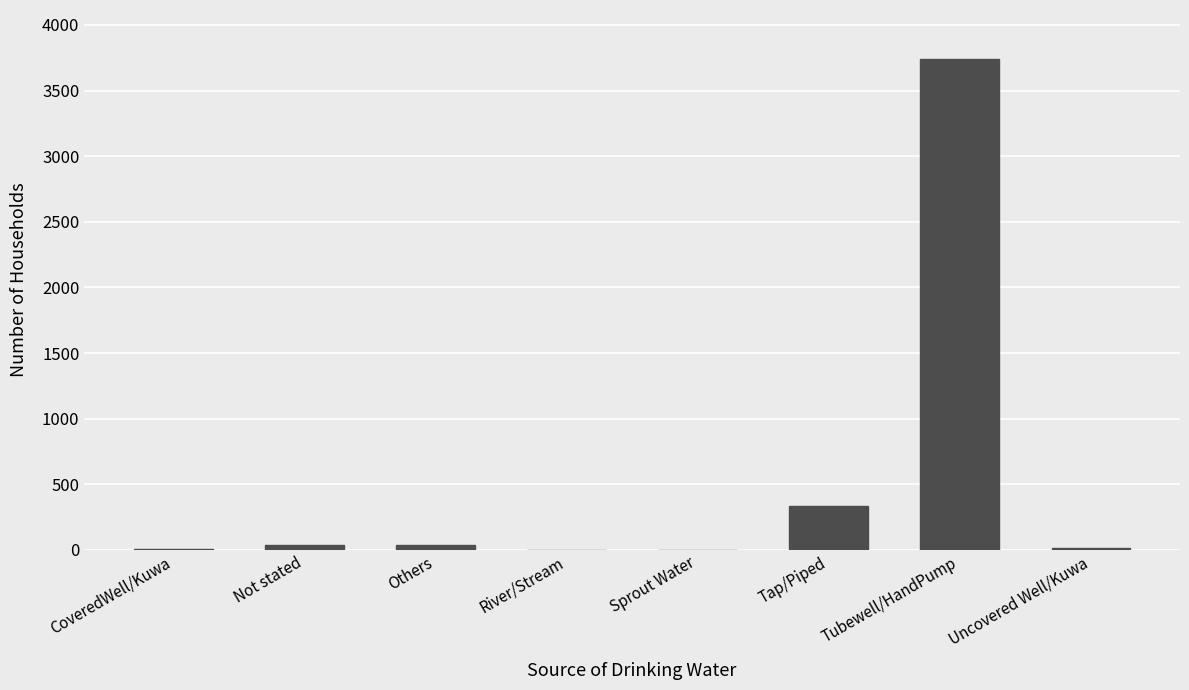

Which has a higher value, Tap/Piped or Not stated?

Tap/Piped